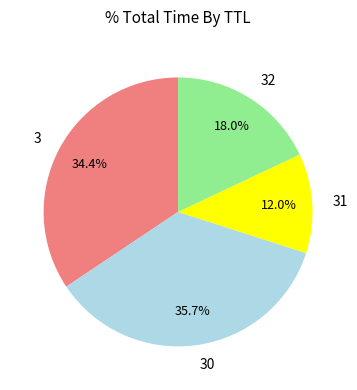

Rank the categories by value from highest to lowest.

30, 3, 32, 31